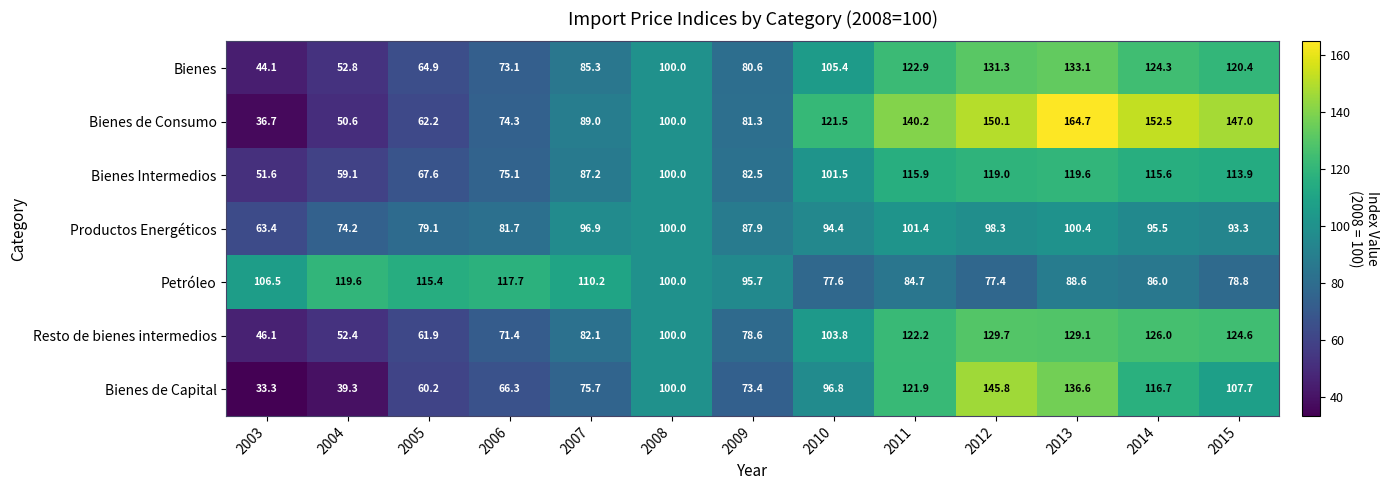

List the labels in order of Bienes de Capital value, smallest first.

2003, 2004, 2005, 2006, 2009, 2007, 2010, 2008, 2015, 2014, 2011, 2013, 2012